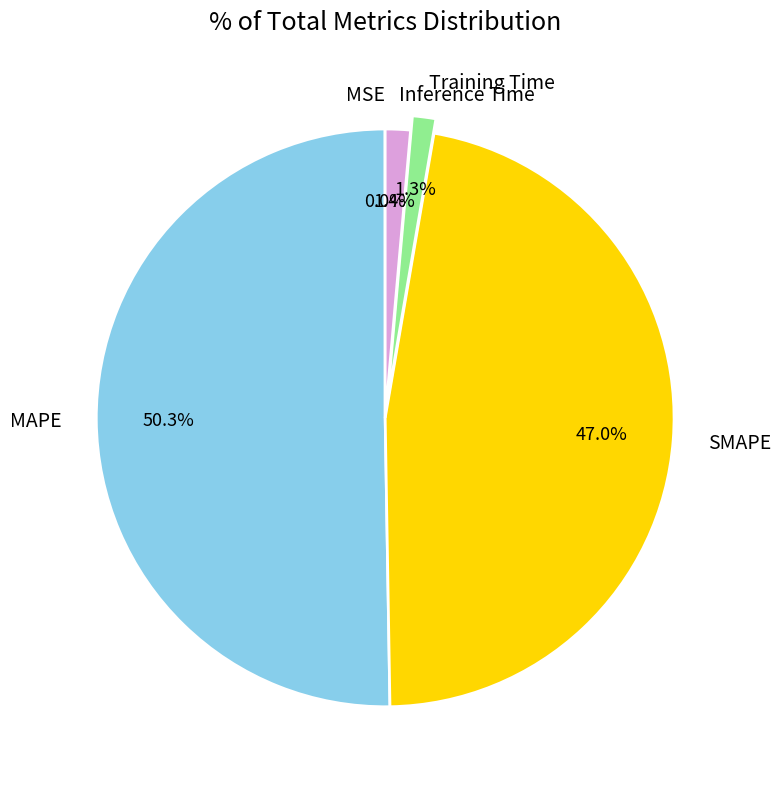

How much of the chart is everything except SMAPE?

53.0%